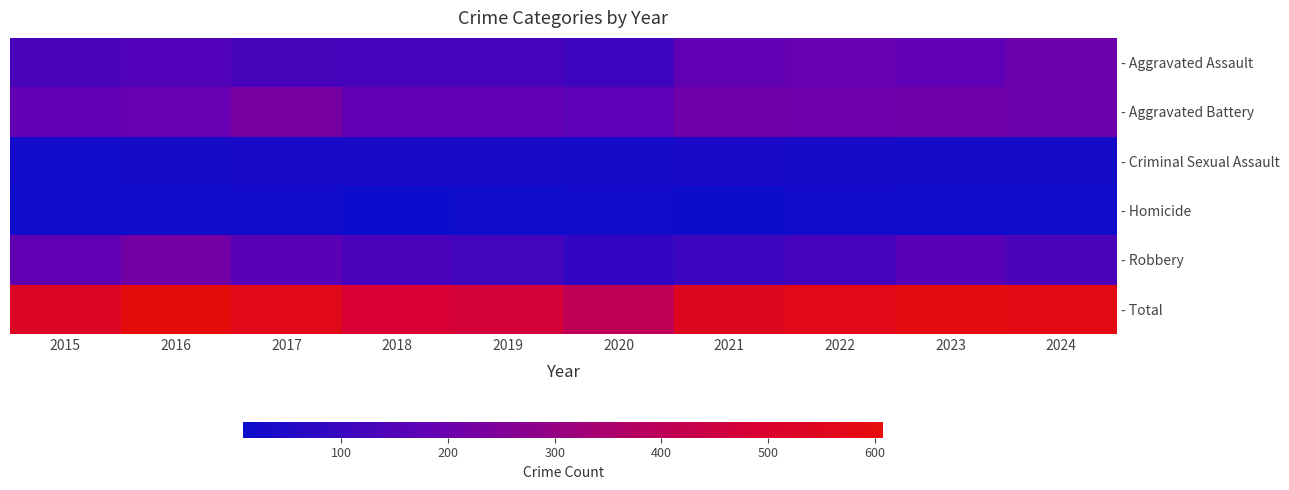

Rank the series by their maximum value, from lowest to highest.

- Homicide, - Criminal Sexual Assault, - Aggravated Assault, - Robbery, - Aggravated Battery, - Total